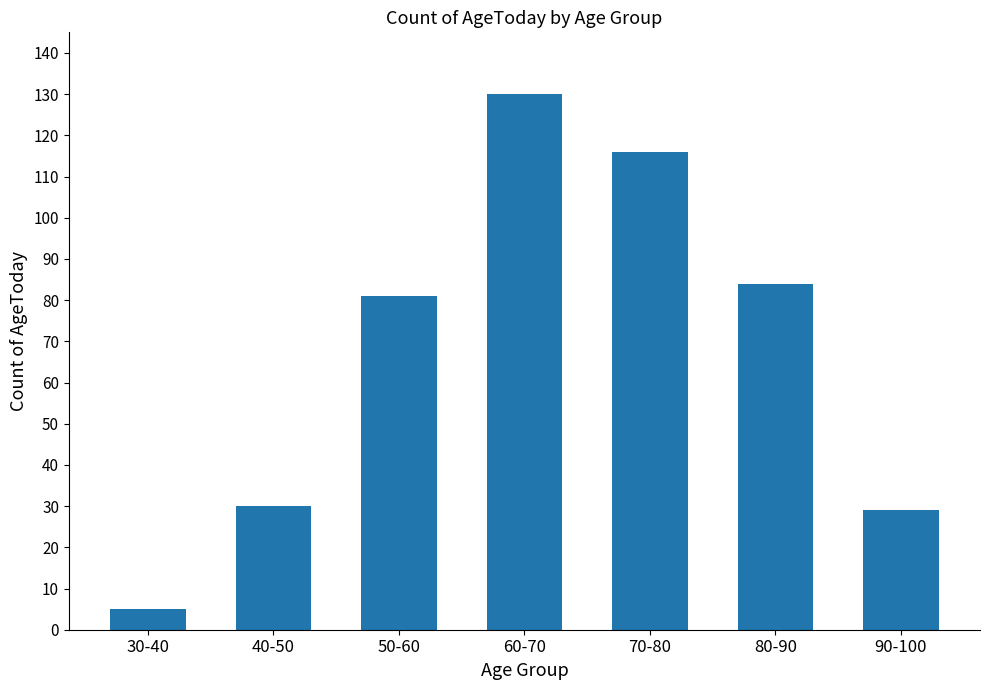

Which has a higher value, 50-60 or 40-50?

50-60